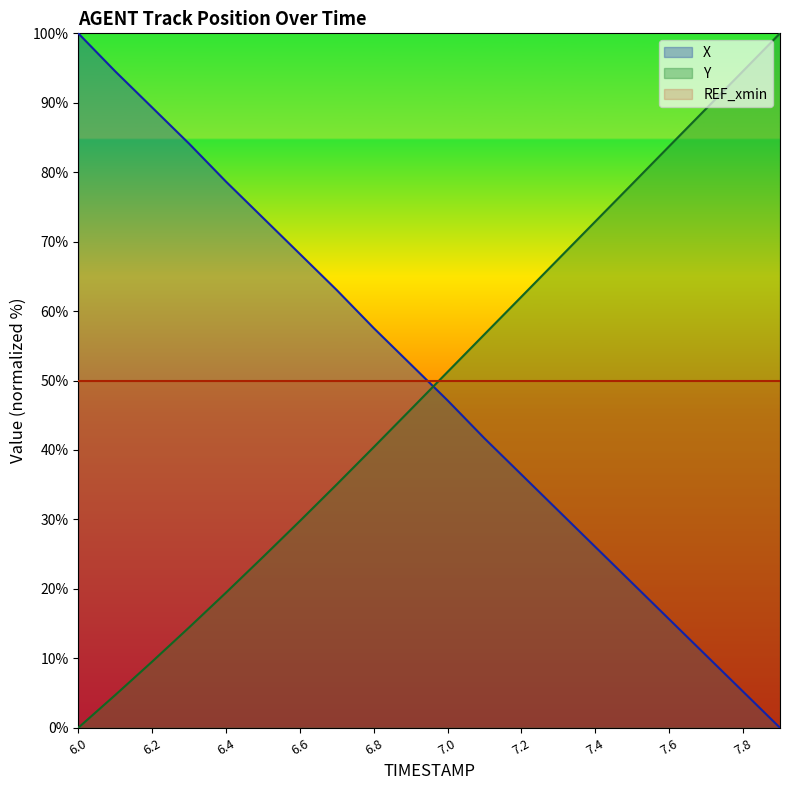

Reading left to right, list all the values displayed in this chart.

X: 100.0	94.5	89.3	84.1	78.6	73.4	68.2	63.0	57.6	52.3	47.1	41.7	36.5	31.2	26.0	20.8	15.6	10.4	5.2	0.0
Y: 0.0	4.7	9.5	14.4	19.5	24.6	29.8	35.1	40.4	45.8	51.3	56.7	62.1	67.5	72.9	78.3	83.7	89.2	94.6	100.0